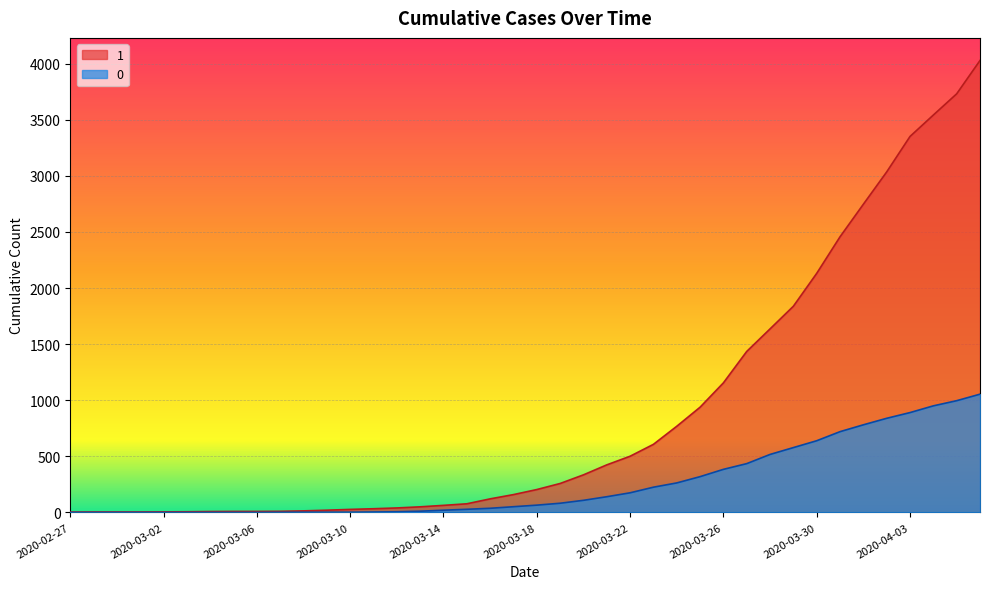

What are all the series names shown in the legend?

1, 0